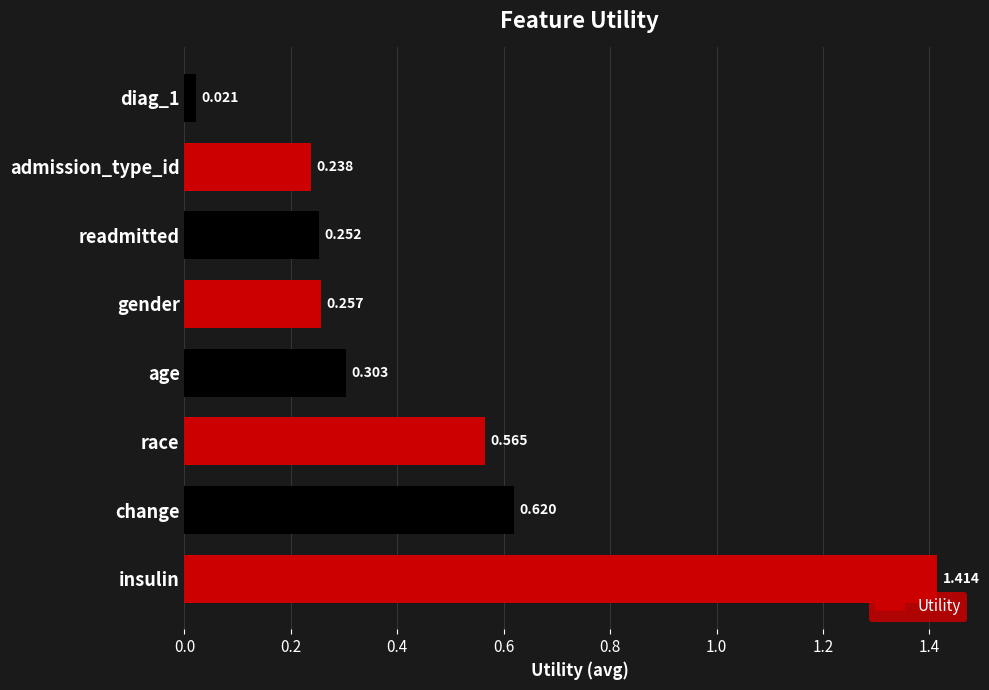

What is the sum of all values?

3.7